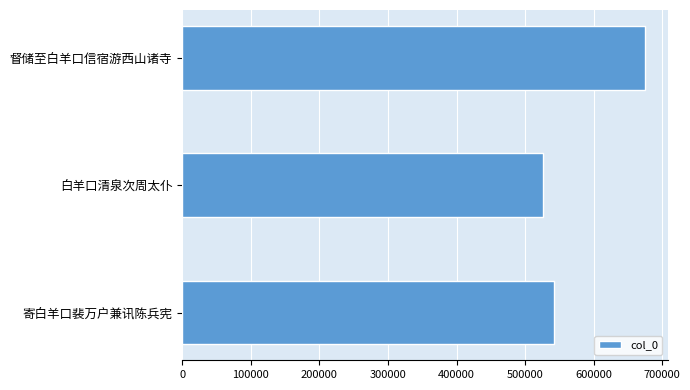

Read the value at 白羊口清泉次周太仆.

526214